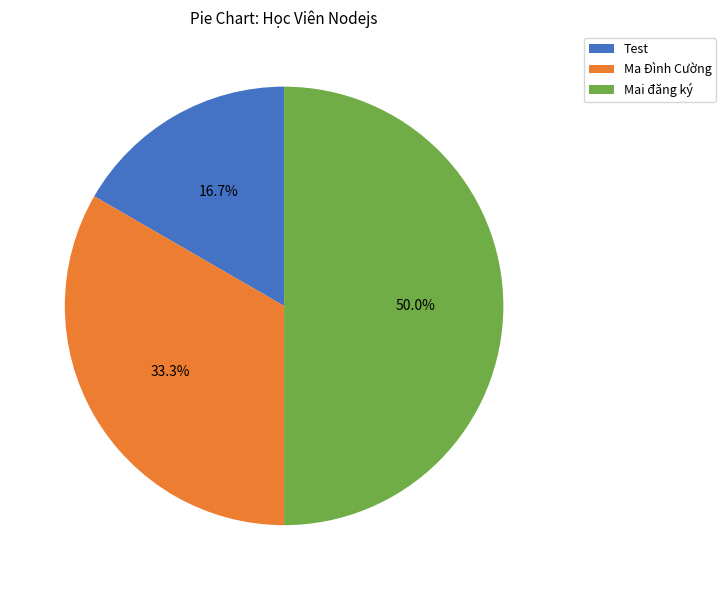

What percentage do Mai đăng ký and Ma Đình Cường together represent?

83.3%